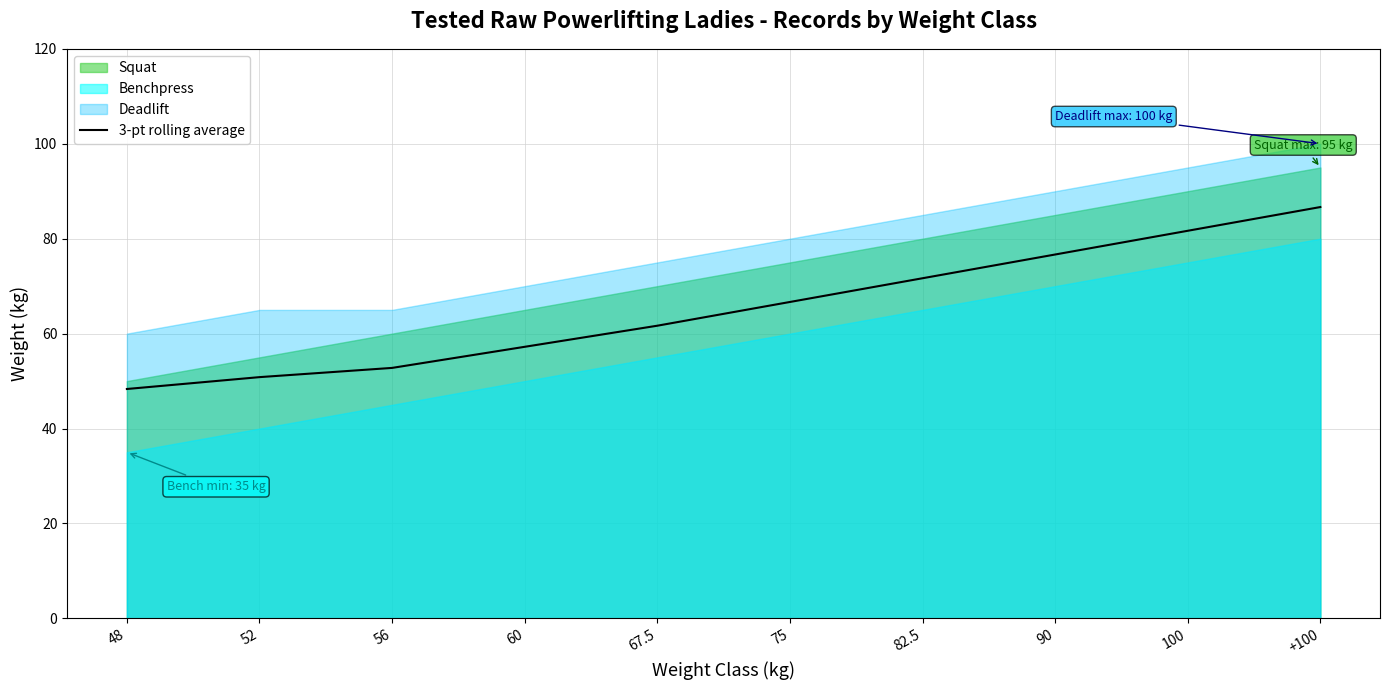

Where is the data nearest to the value 67?

75